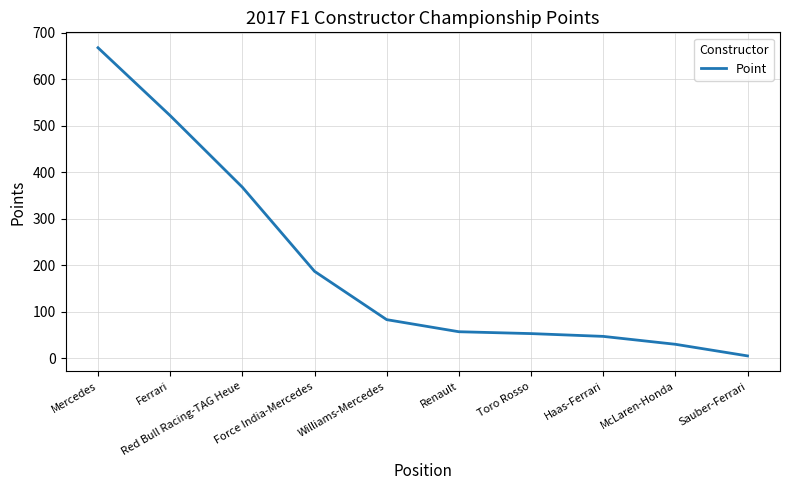

Which has a higher value, Force India-Mercedes or Haas-Ferrari?

Force India-Mercedes